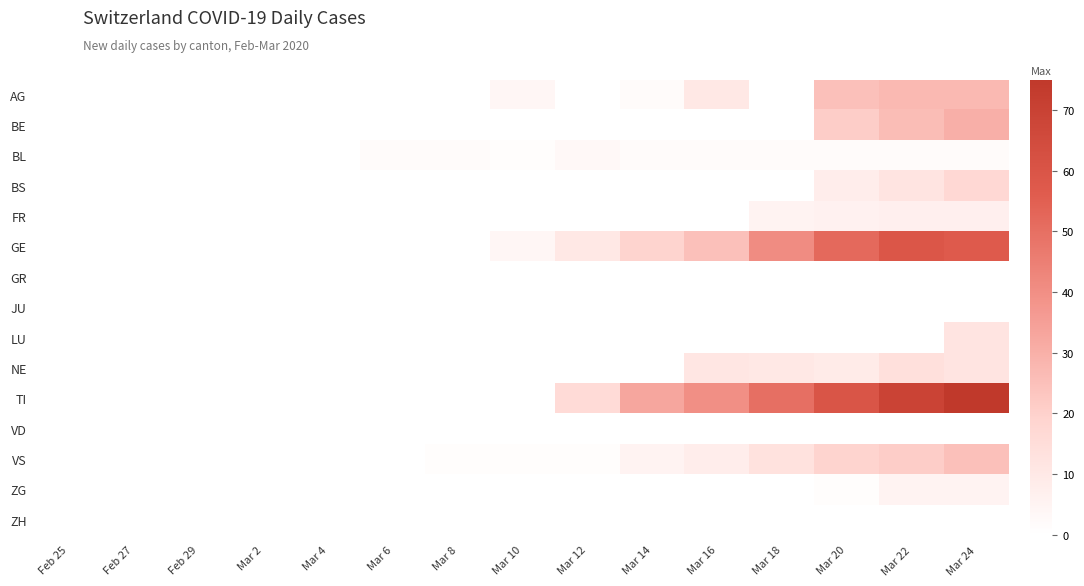

Rank the series by their maximum value, from highest to lowest.

TI, GE, BE, AG, VS, BS, NE, LU, FR, ZG, BL, GR, JU, VD, ZH